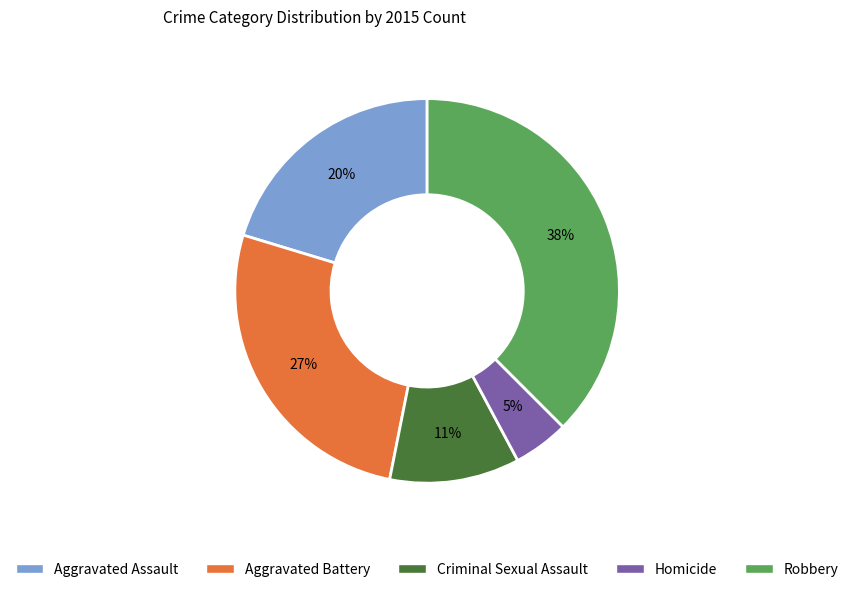

Do Aggravated Battery and Criminal Sexual Assault together represent more than half of the pie?

No